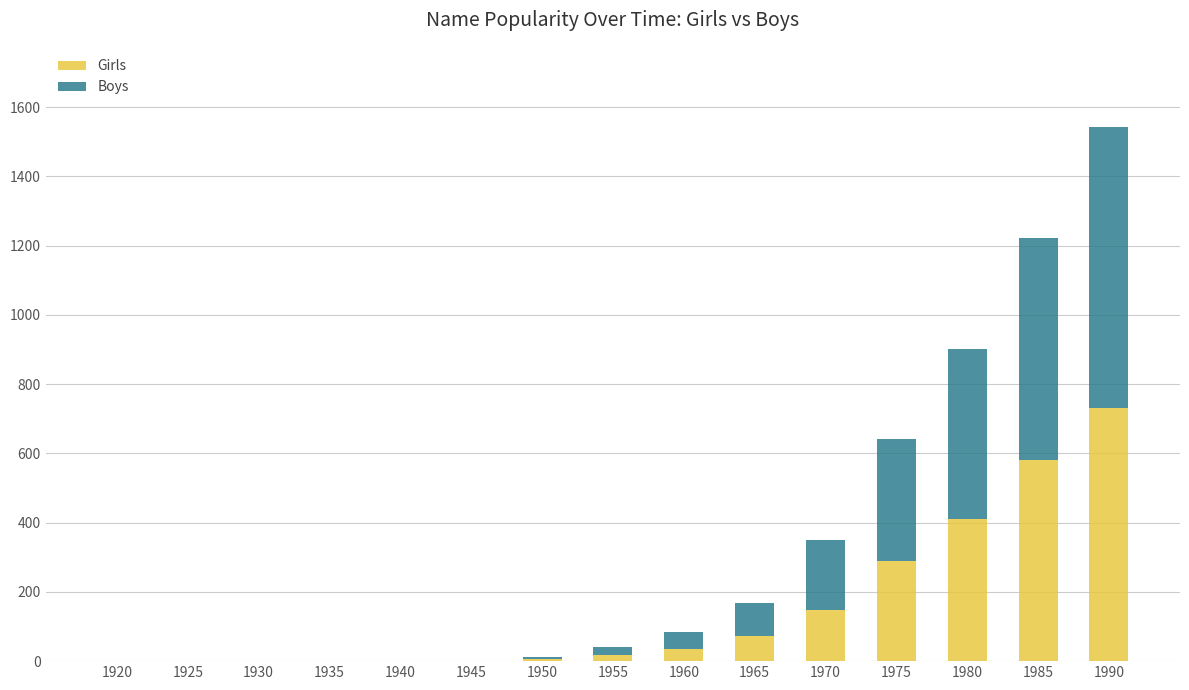

The Girls series shows 1221 at 1990. True or false?

False